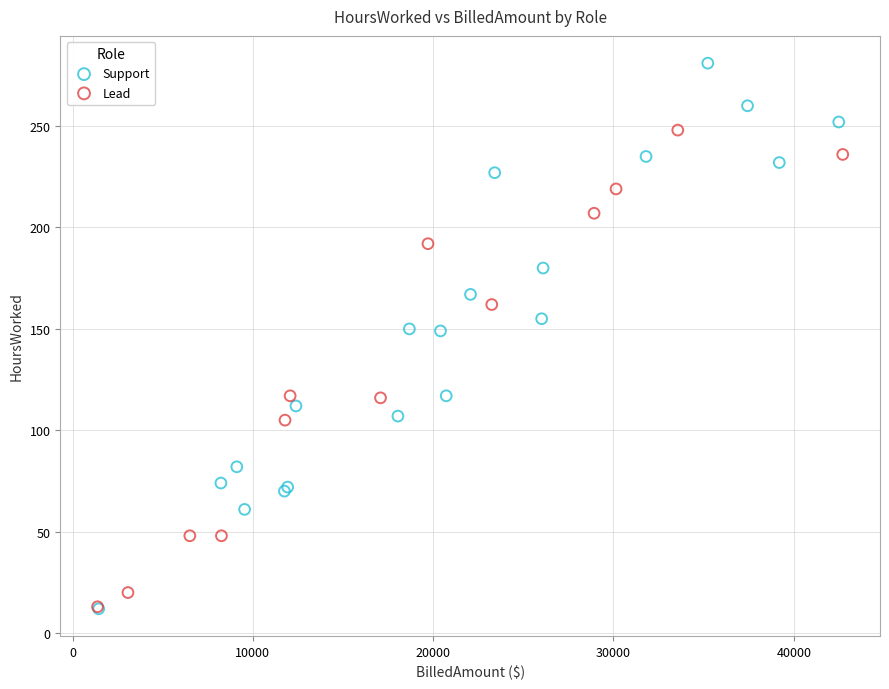

What are all the series names shown in the legend?

Support, Lead